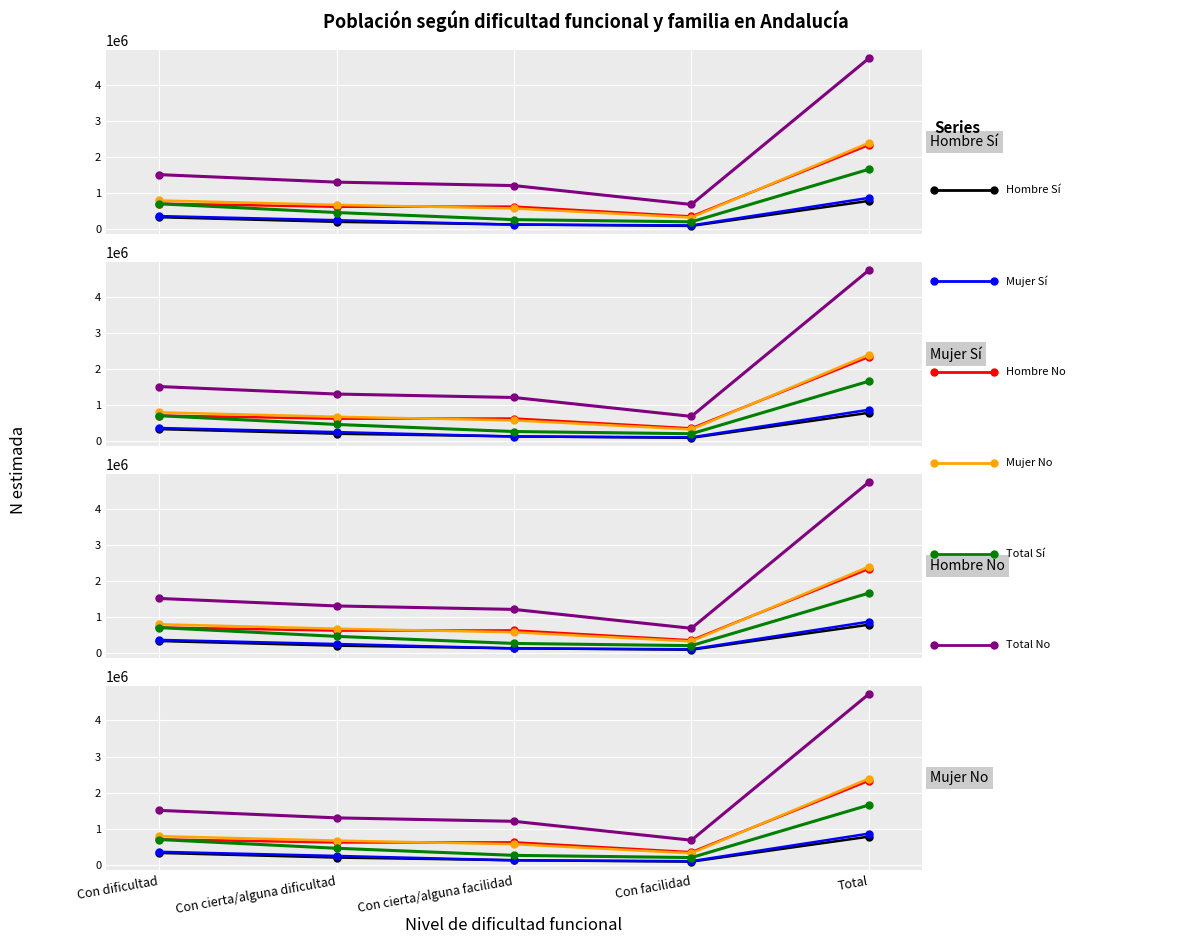

True or false: Mujer No (N estimada) and Hombre No (N estimada) cross at least once.

True